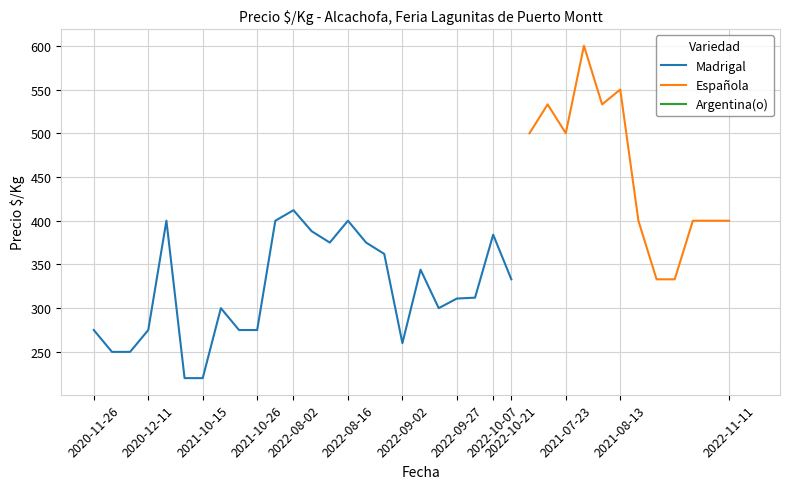

True or false: Precio $/Kg and Precio ð/Kg intersect in this chart.

False